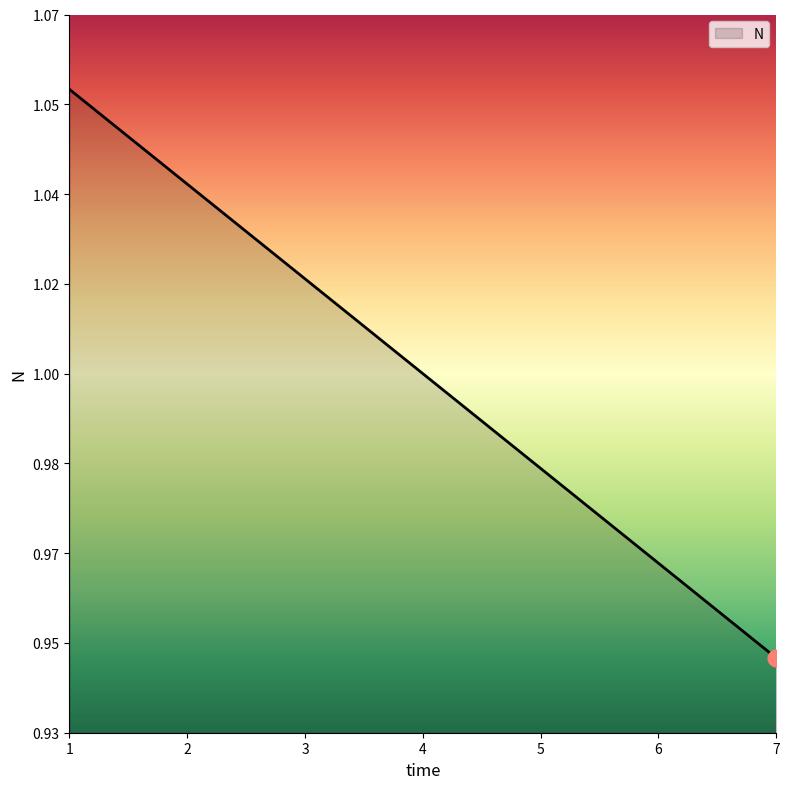

List the labels in order of value, largest first.

1, 2, 3, 4, 5, 6, 7